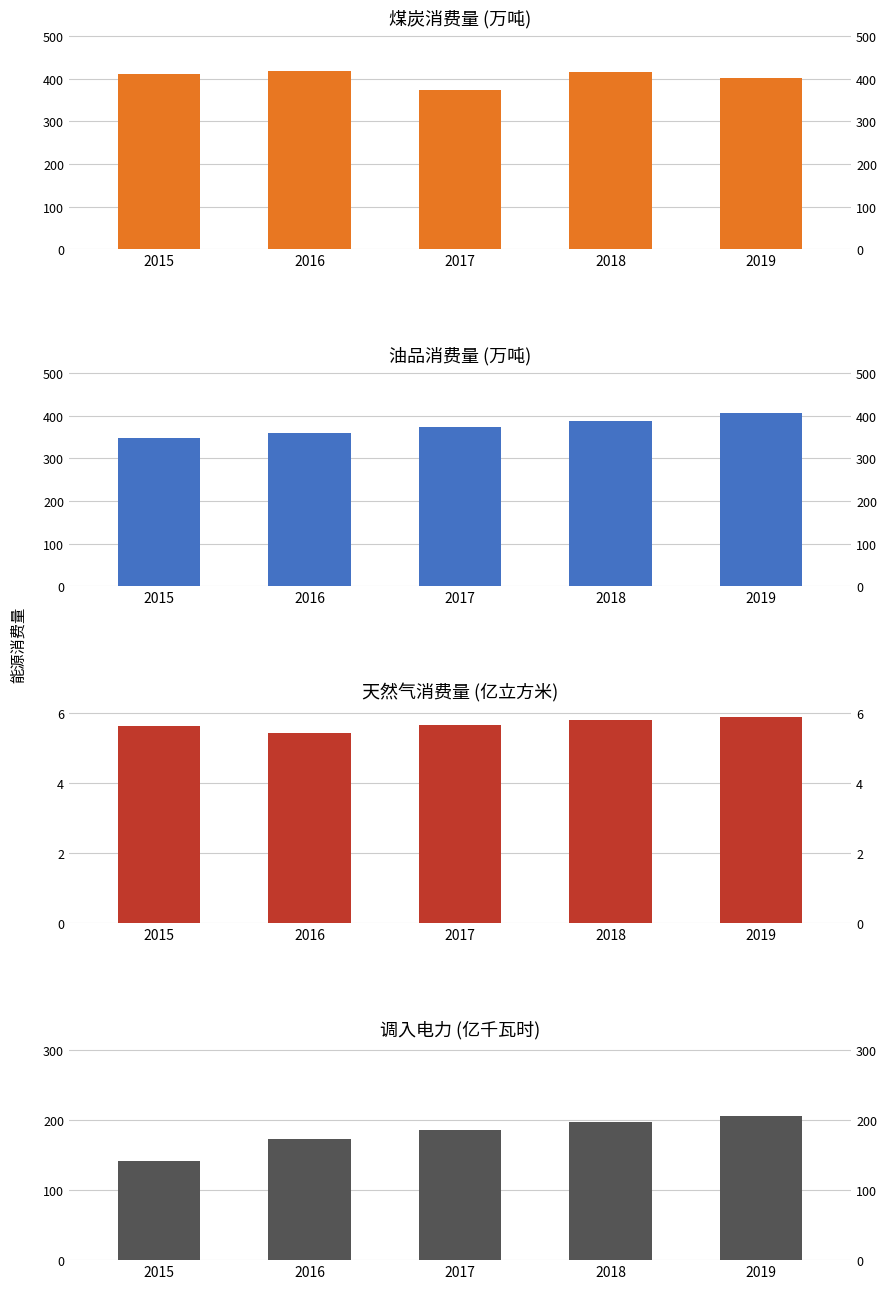

What is the lowest value of the 煤炭消费量(万吨) series?

374.0